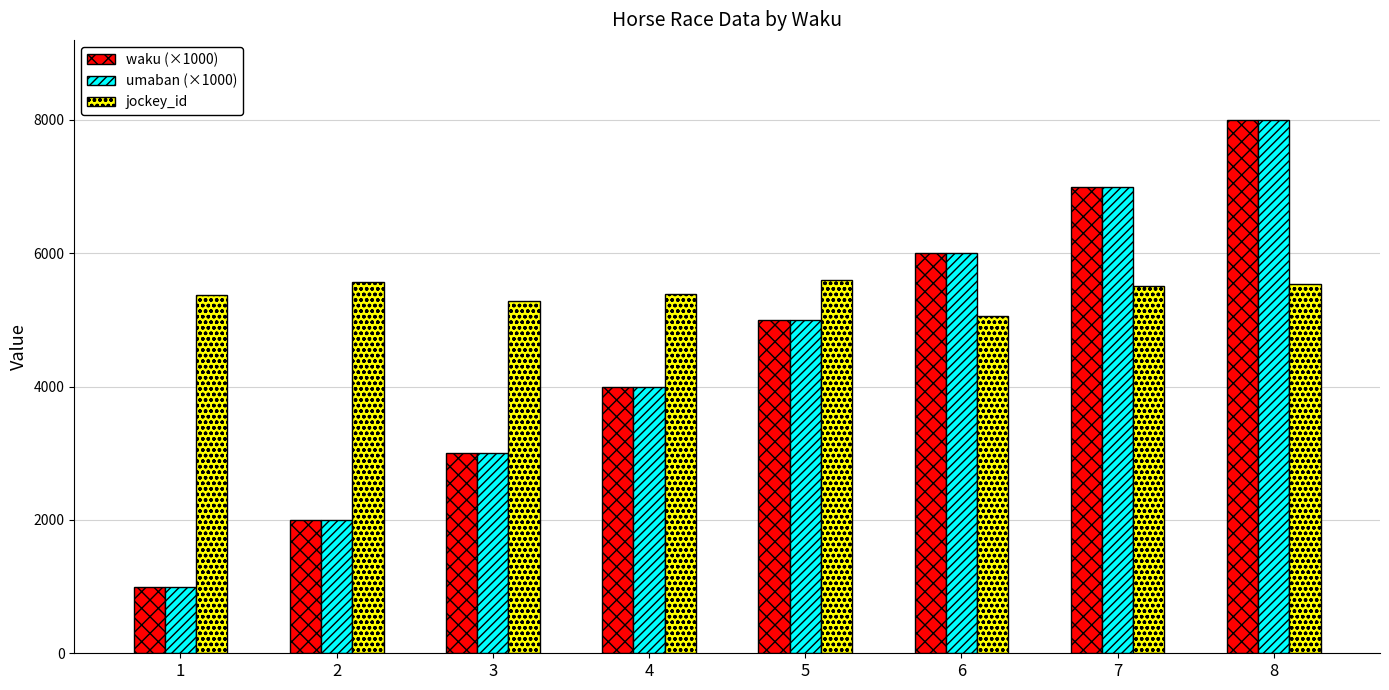

Rank the categories by waku (×1000) value from lowest to highest.

1, 2, 3, 4, 5, 6, 7, 8